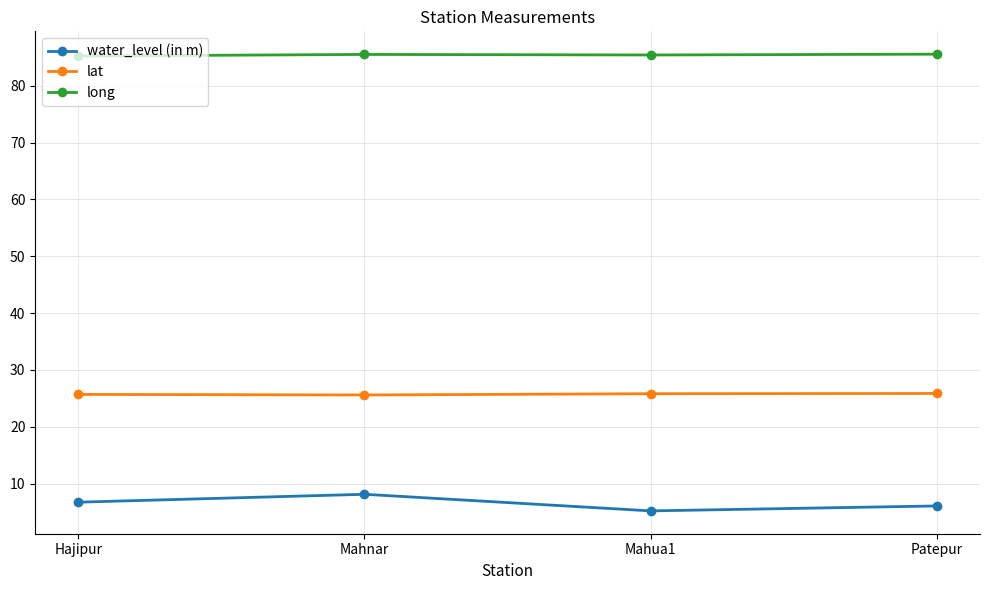

List the series in order of their peak value, lowest first.

water_level (in m), lat, long